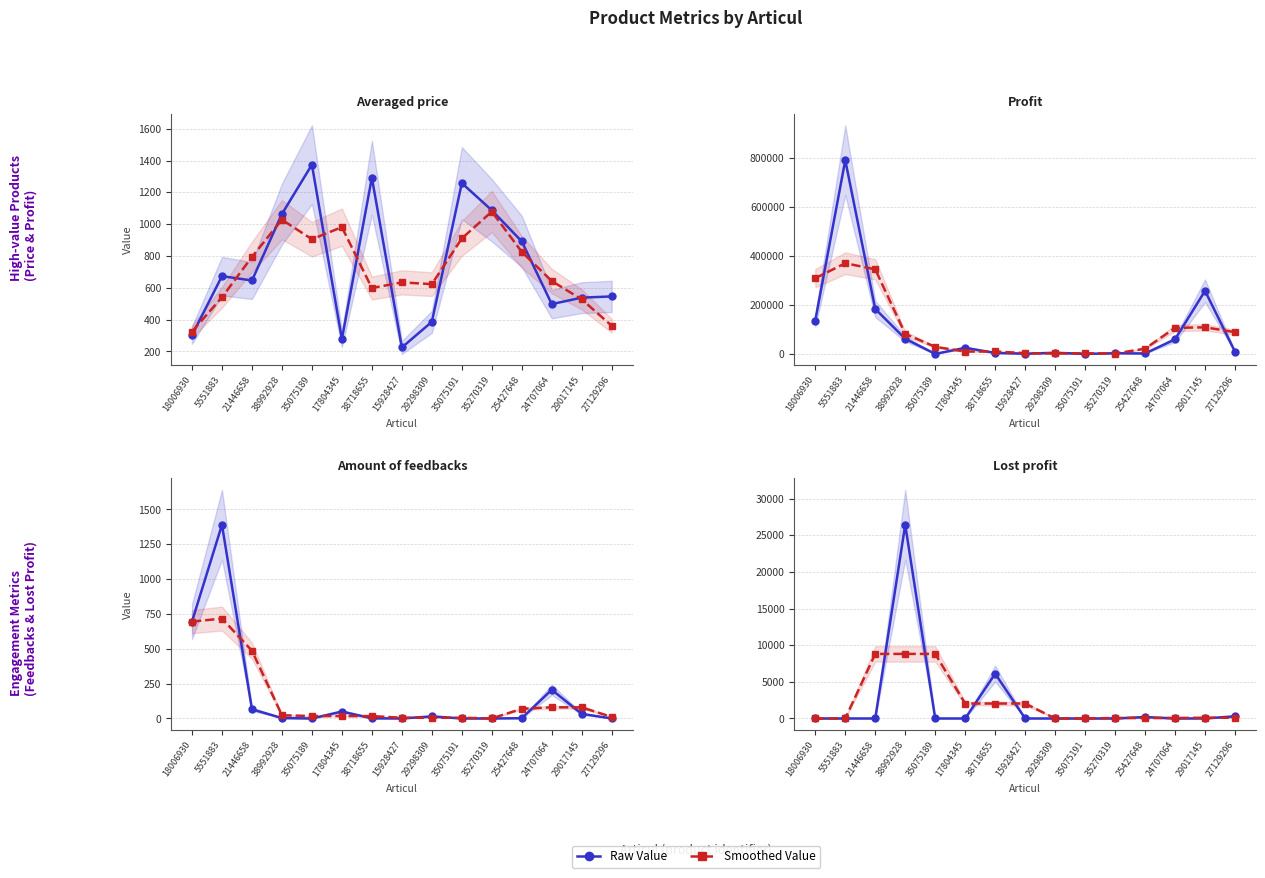

Where is the first local maximum for Lost profit?

38992928